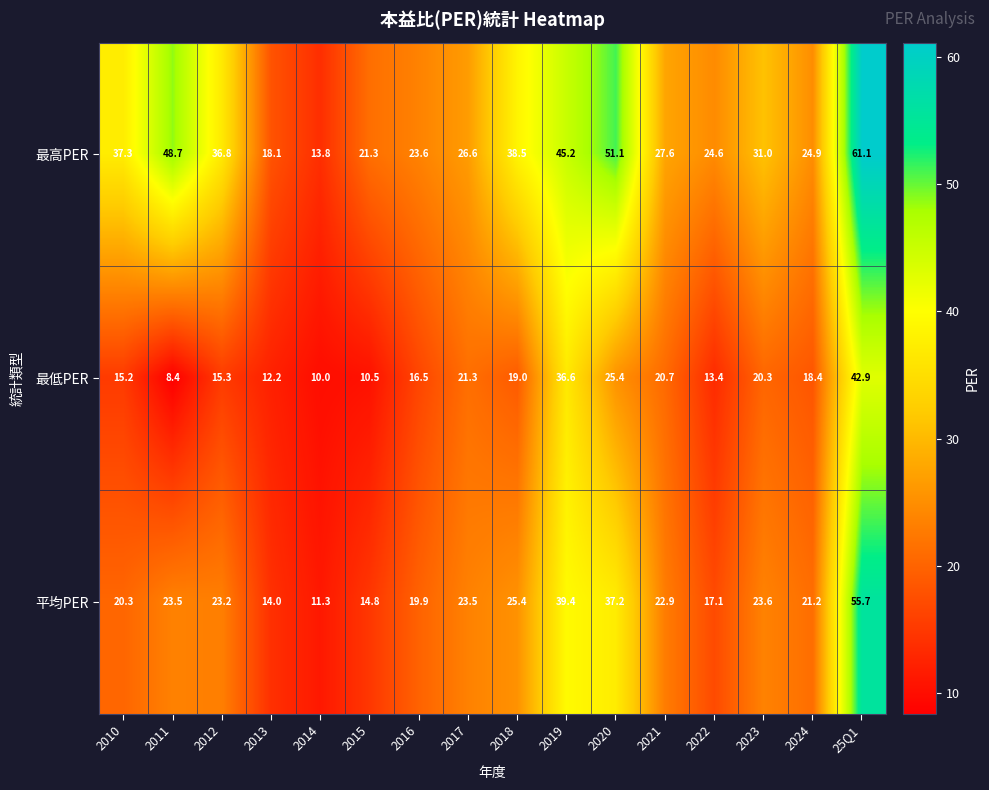

At which label is 最低PER closest to 25?

2020